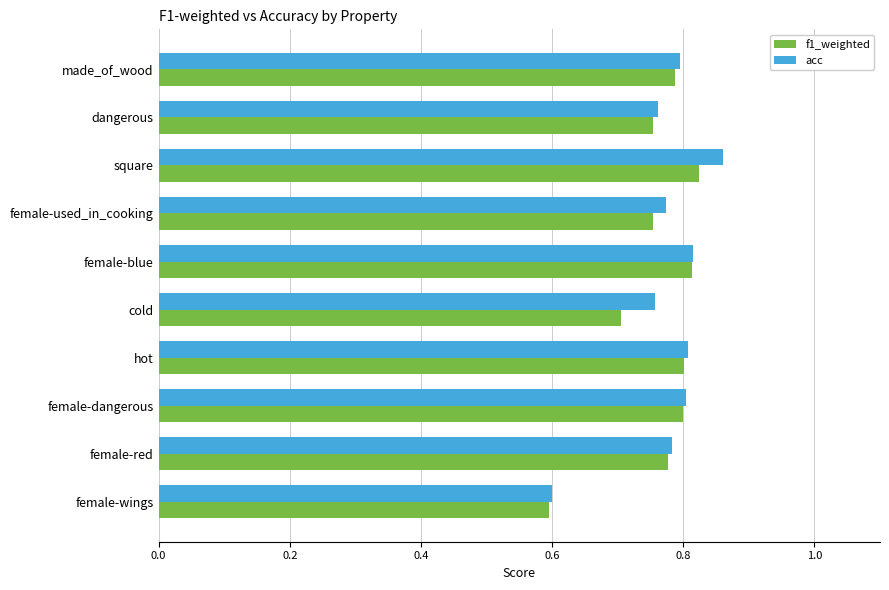

How many distinct data groups are displayed?

2